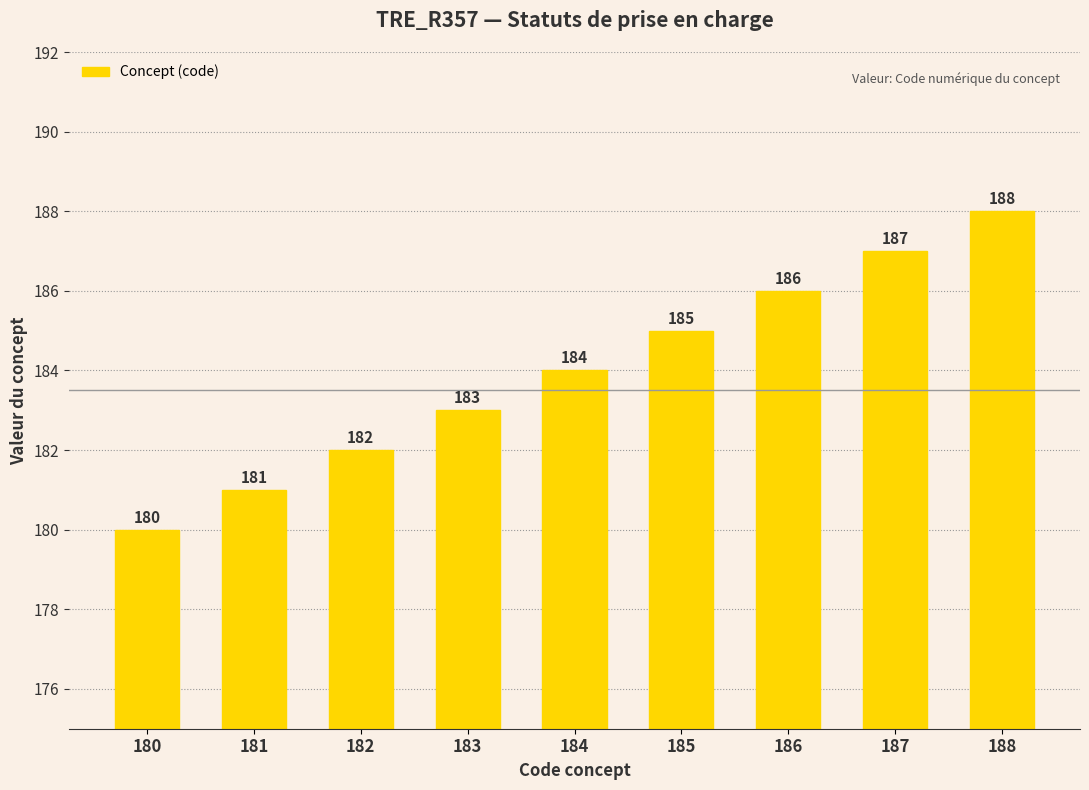

True or false: the data shows 186 at 186.

True